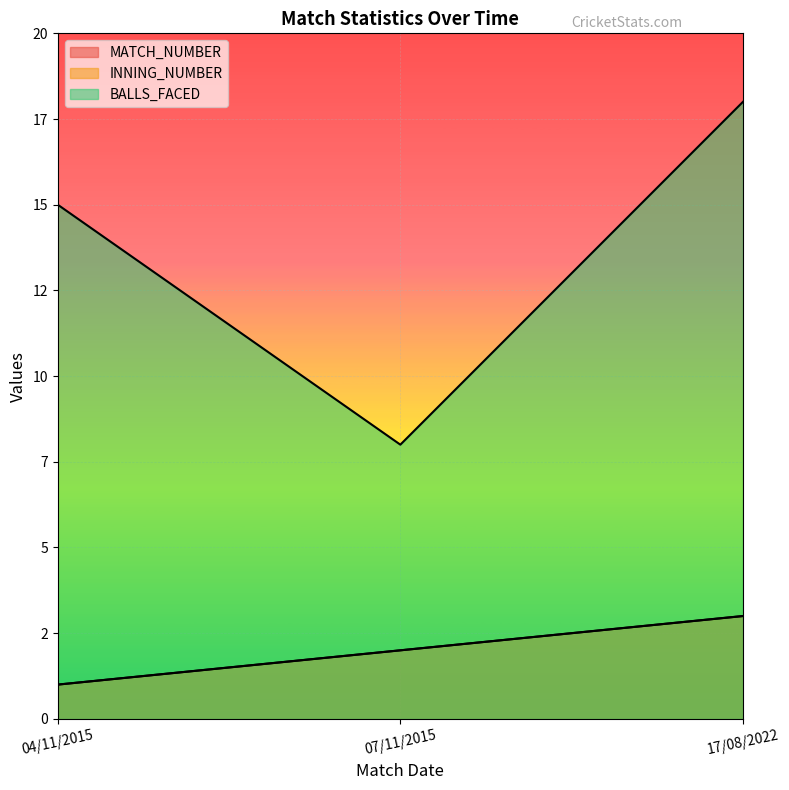

Is it true that MATCH_NUMBER equals 1 at 04/11/2015?

True